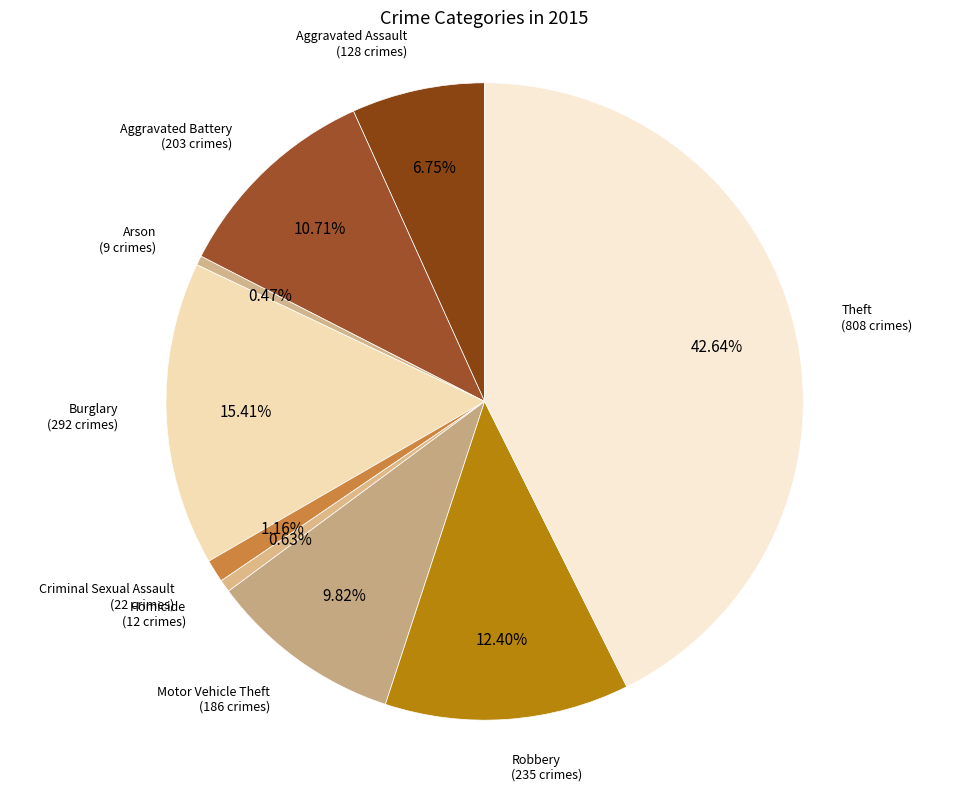

How many slices are in this pie chart?

9